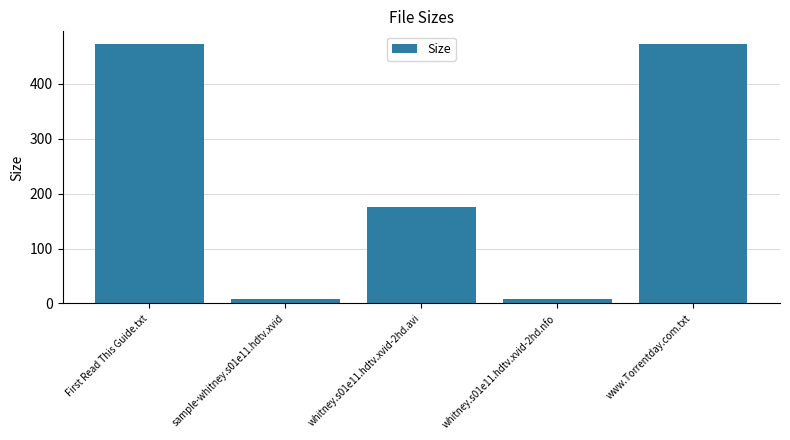

What is the maximum value shown in the chart?

472.0